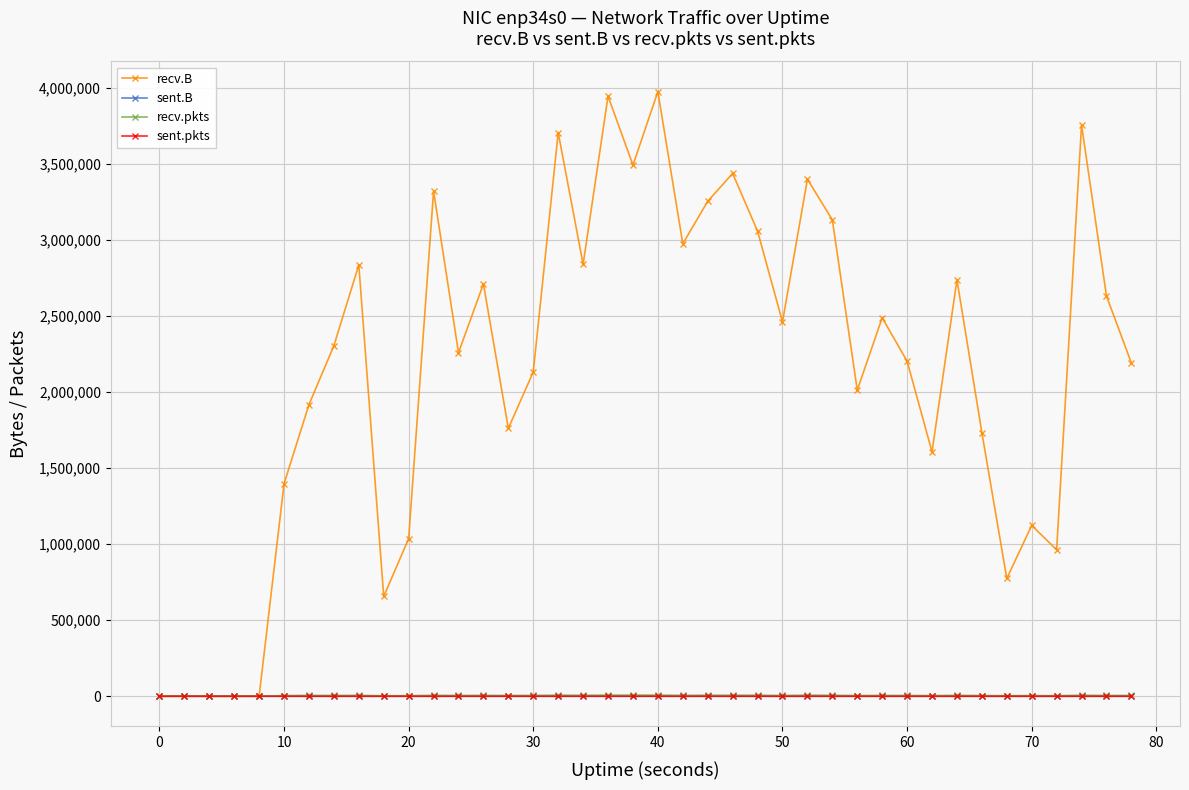

At how many categories does at least one series exceed 2930029?

12